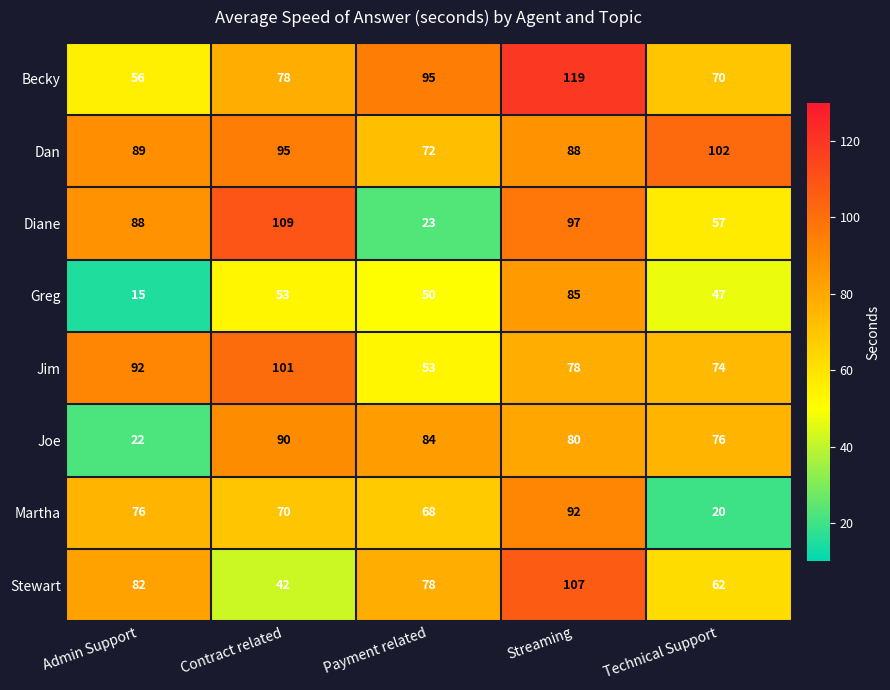

How many distinct data groups are displayed?

8